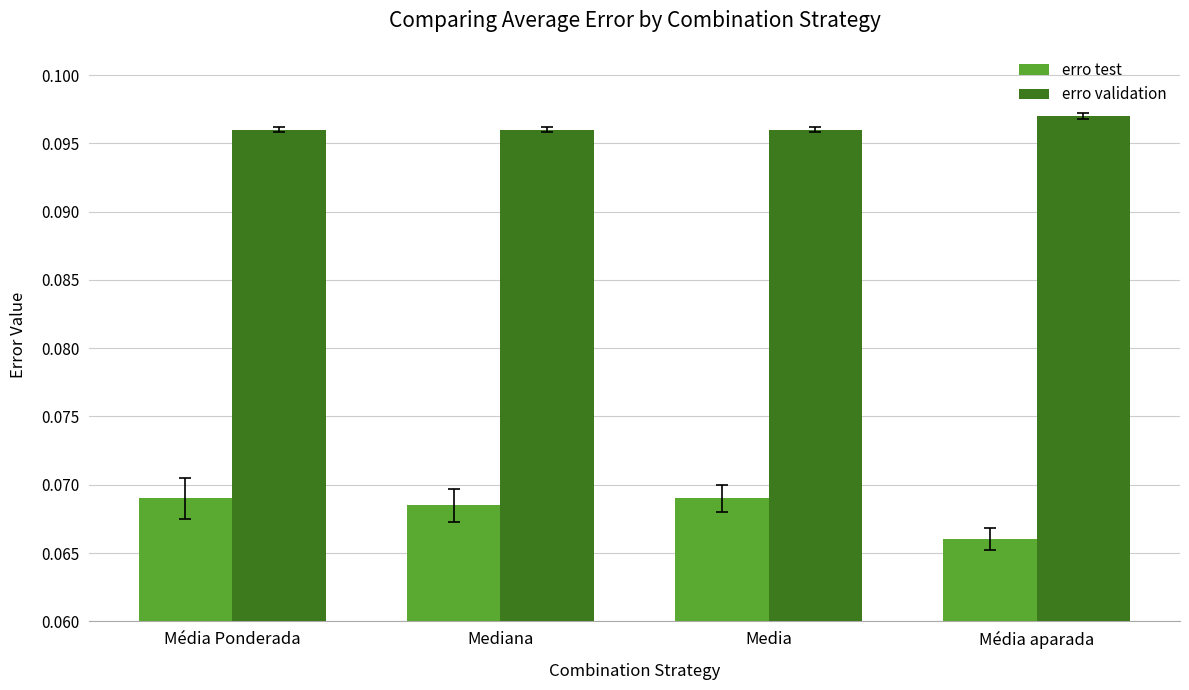

Is the value of erro test at Media greater than the value of erro validation at Média Ponderada?

No